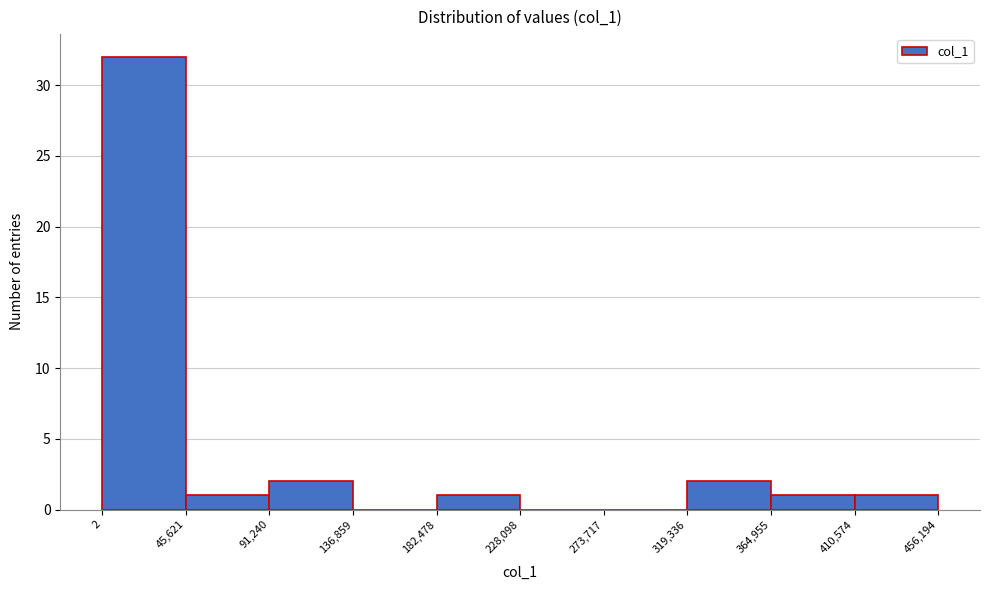

What is the height of the bar covering 45,621 to 91,240 on the x-axis? The values are not printed on the chart, so give them approximately, as read against the axis.

1